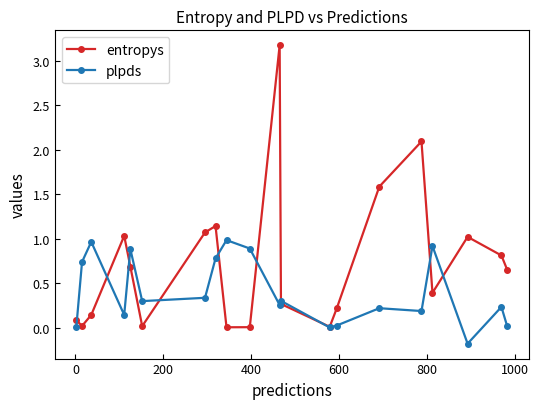

How many times do plpds and entropys cross each other?

10